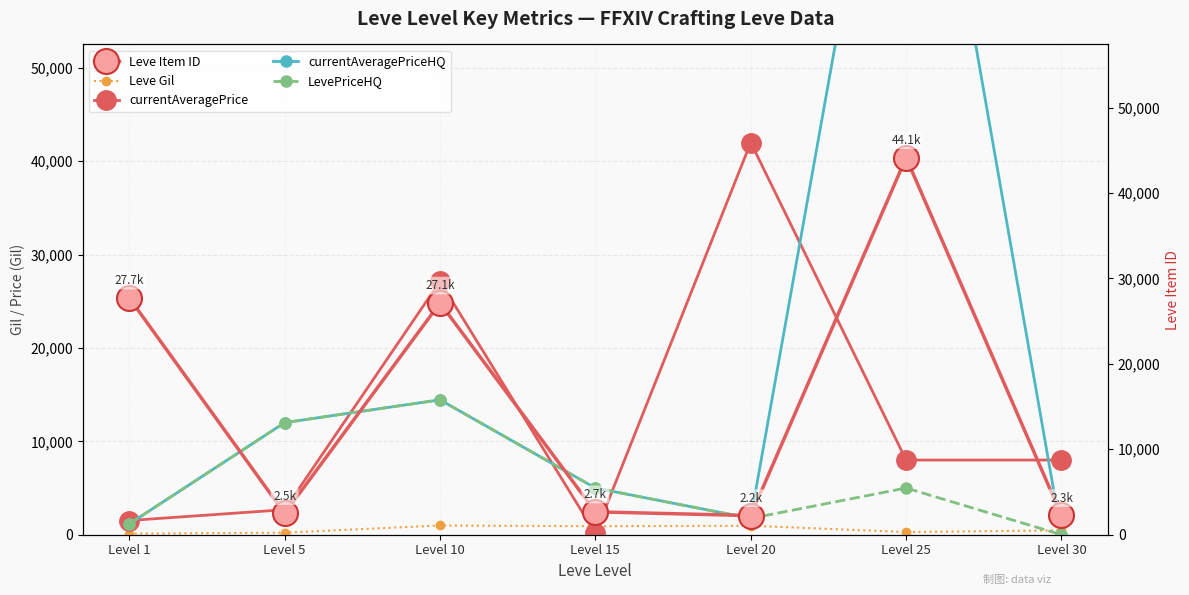

Where is the first local maximum for currentAveragePriceHQ?

Level 10